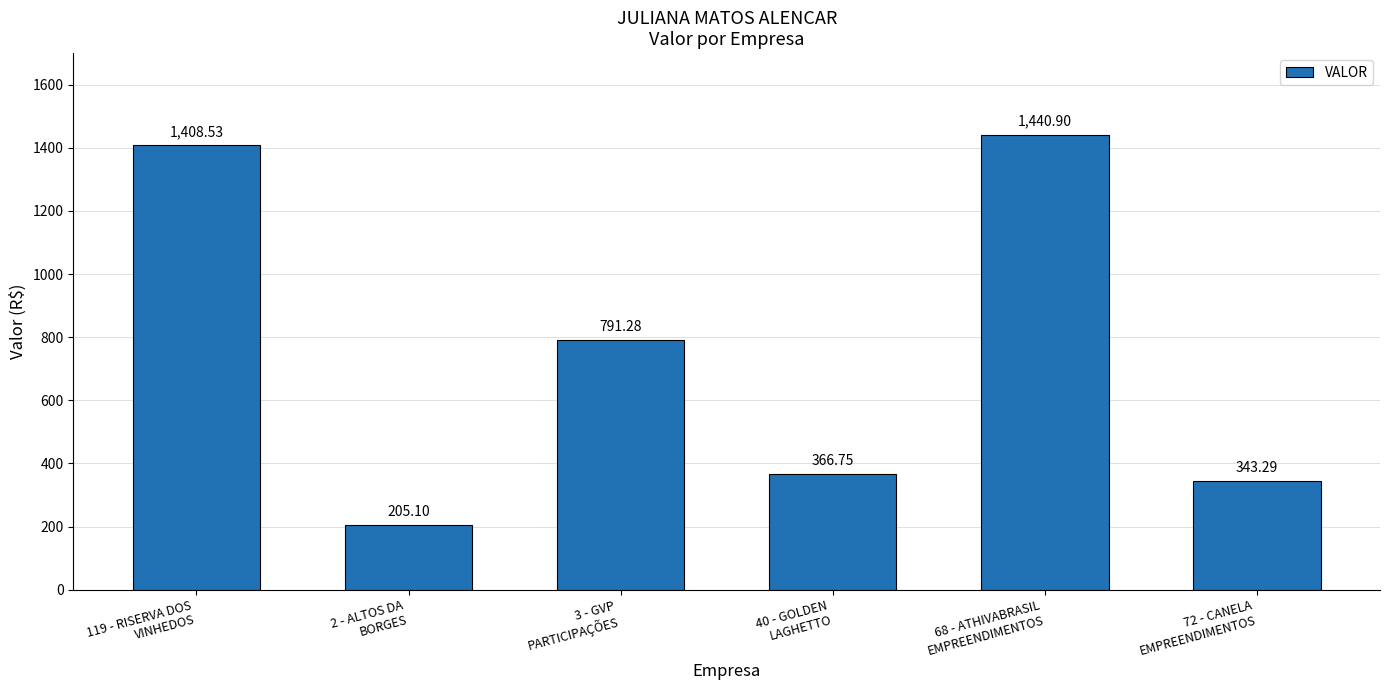

List the labels in order of value, smallest first.

2 - ALTOS DA
BORGES, 72 - CANELA
EMPREENDIMENTOS, 40 - GOLDEN
LAGHETTO, 3 - GVP
PARTICIPAÇÕES, 119 - RISERVA DOS
VINHEDOS, 68 - ATHIVABRASIL
EMPREENDIMENTOS